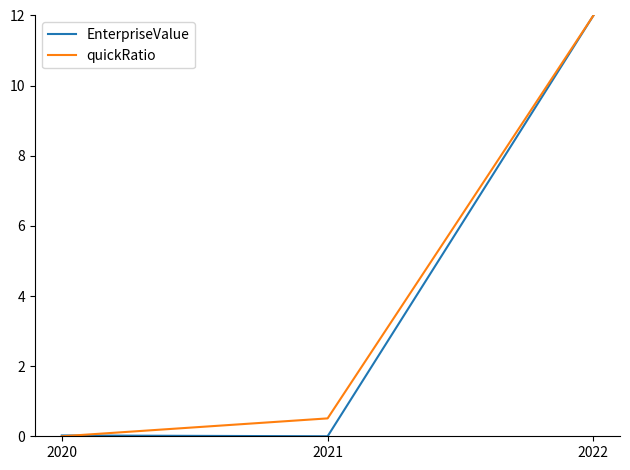

What is the difference between the maximum and minimum values in the quickRatio series?

12.0